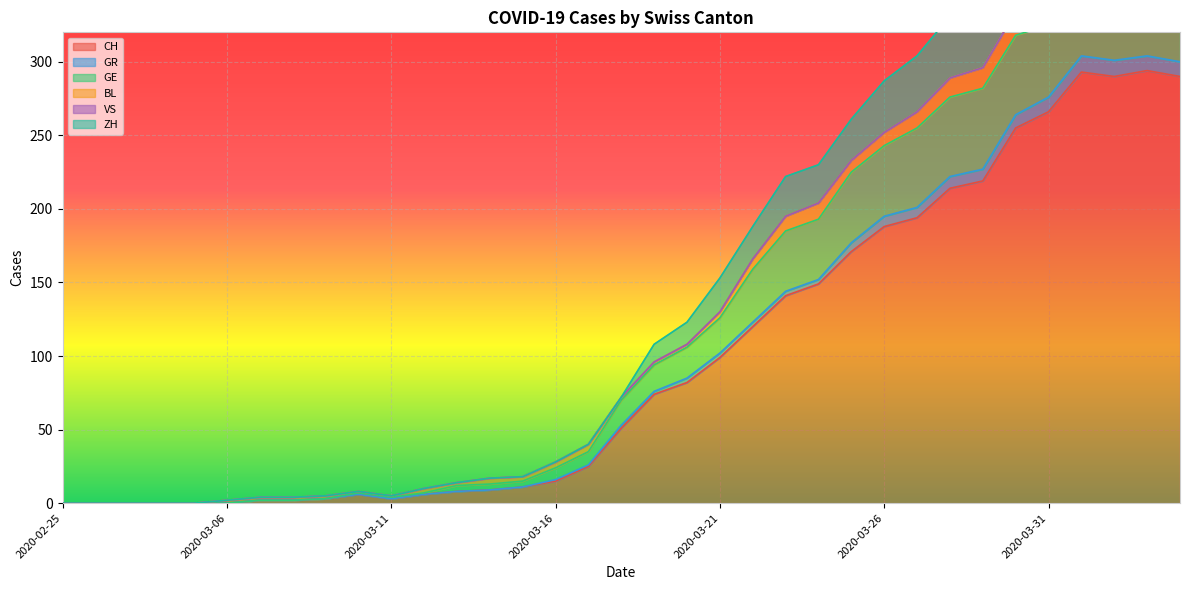

What is the highest value of the CH series?

294